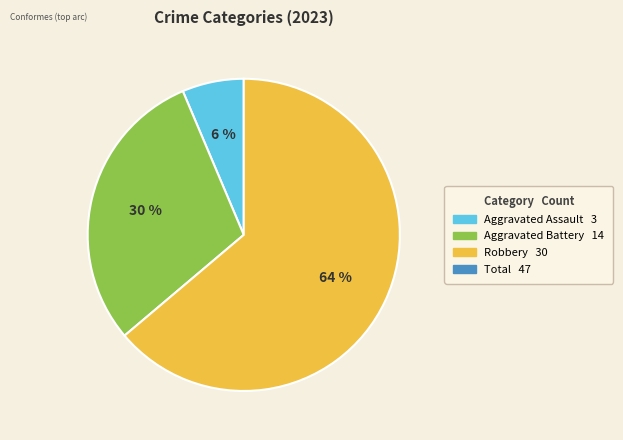

To the nearest percent, what is the average slice percentage?

33%